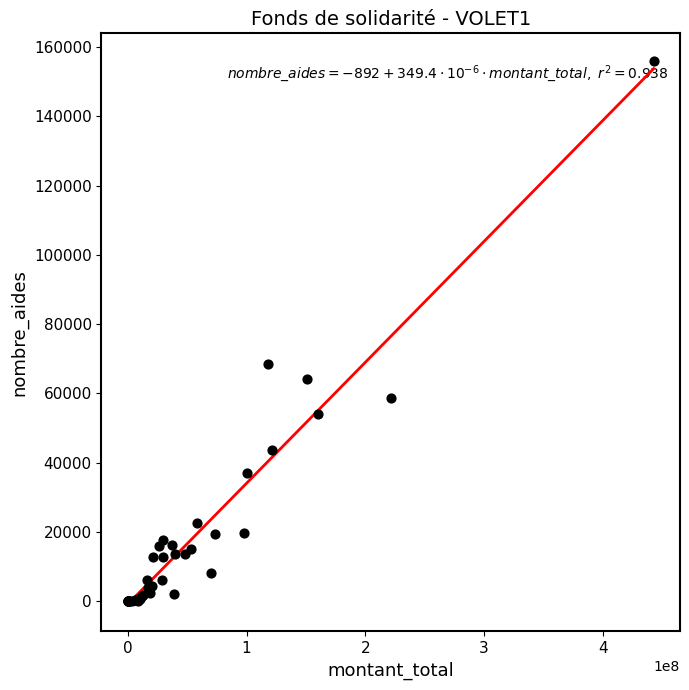

What Y value in the scatter plot is closest to 78085?

68395